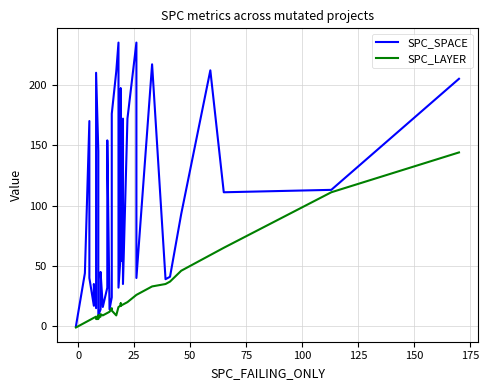

Is this an area chart (filled region under the line)?

No